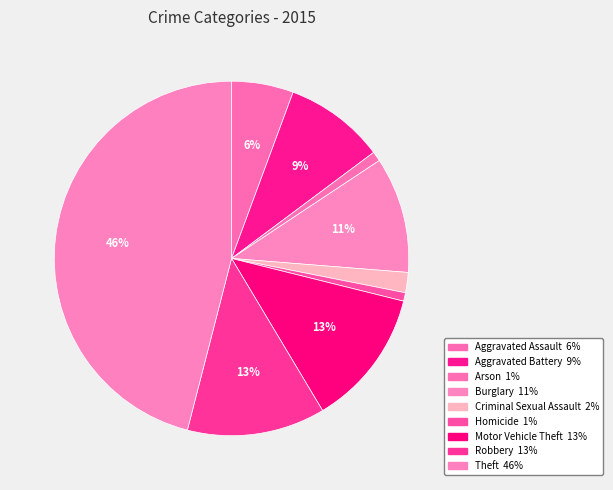

How many slices are in this pie chart?

9